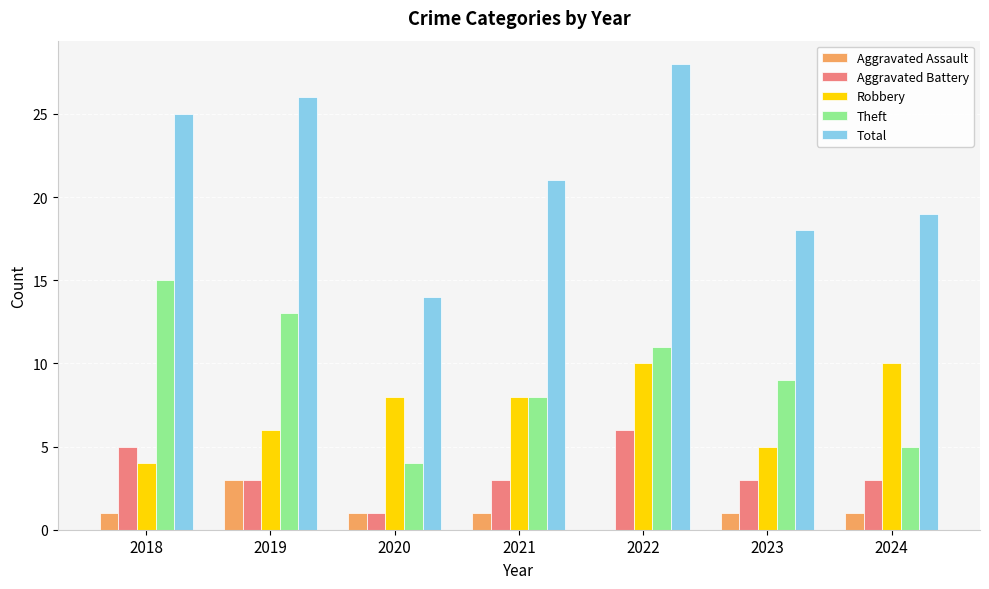

What is the sum of all Theft values?

65